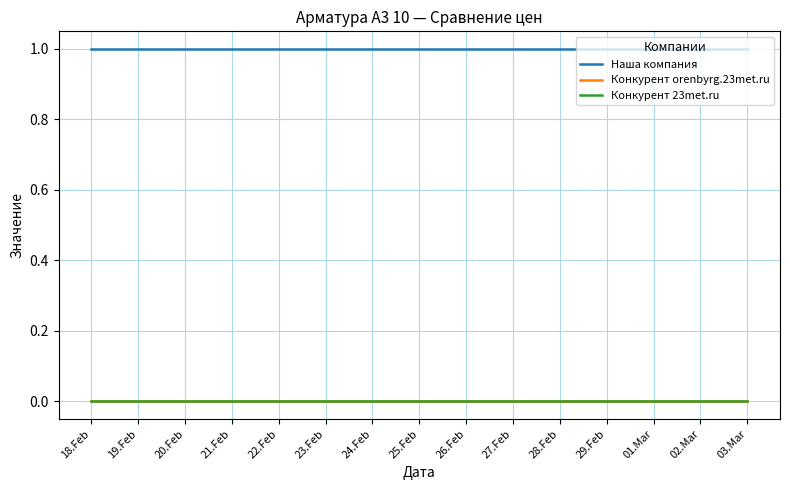

Reading left to right, extract all data points from this chart.

Наша компания: 18.Feb=1	19.Feb=1	20.Feb=1	21.Feb=1	22.Feb=1	23.Feb=1	24.Feb=1	25.Feb=1	26.Feb=1	27.Feb=1	28.Feb=1	29.Feb=1	01.Mar=1	02.Mar=1	03.Mar=1
Конкурент orenbyrg.23met.ru: 18.Feb=0	19.Feb=0	20.Feb=0	21.Feb=0	22.Feb=0	23.Feb=0	24.Feb=0	25.Feb=0	26.Feb=0	27.Feb=0	28.Feb=0	29.Feb=0	01.Mar=0	02.Mar=0	03.Mar=0
Конкурент 23met.ru: 18.Feb=0	19.Feb=0	20.Feb=0	21.Feb=0	22.Feb=0	23.Feb=0	24.Feb=0	25.Feb=0	26.Feb=0	27.Feb=0	28.Feb=0	29.Feb=0	01.Mar=0	02.Mar=0	03.Mar=0